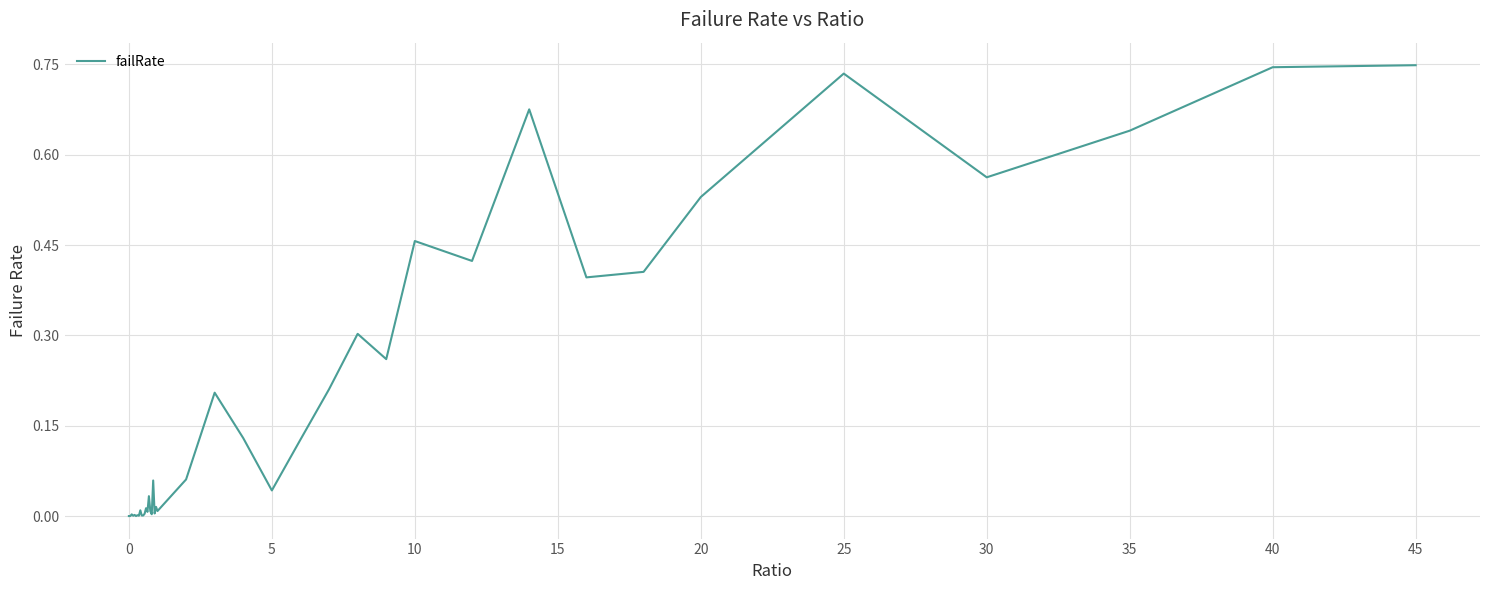

How many lines are shown in the chart?

1